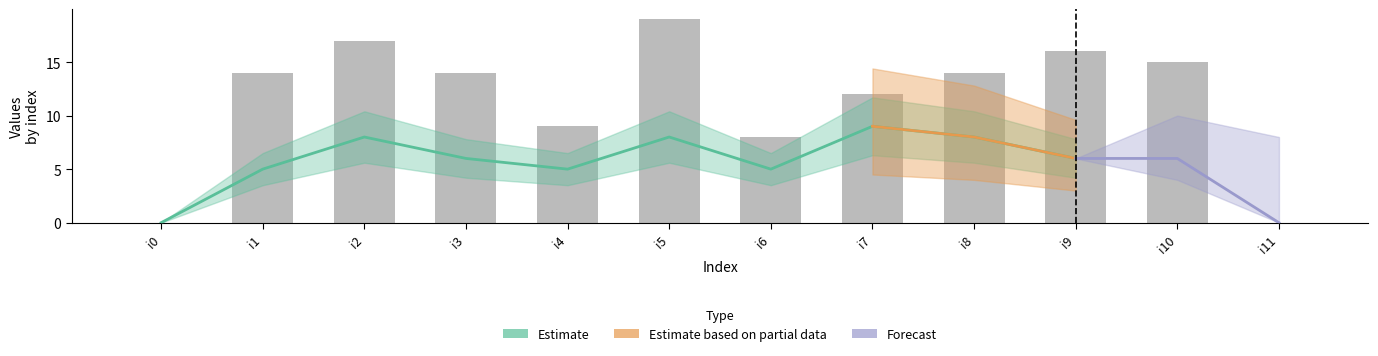

What is the maximum value shown in the chart?

19